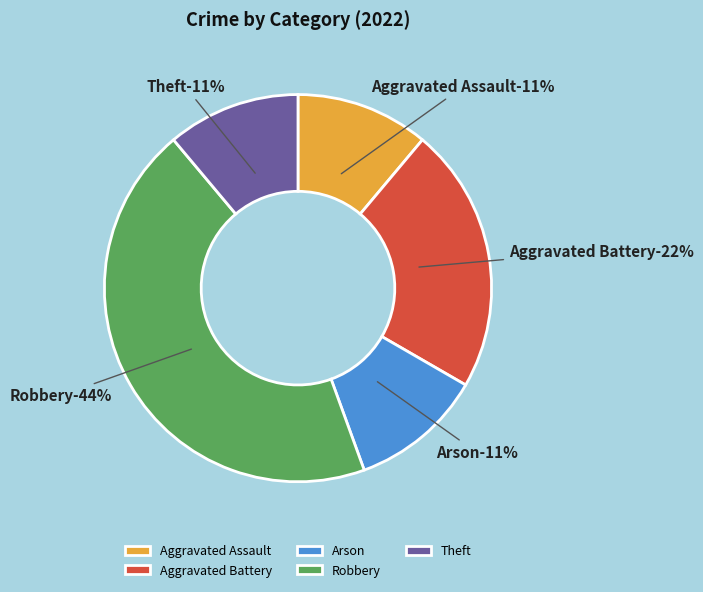

The Aggravated Assault slice represents 25% of the pie. True or false?

False